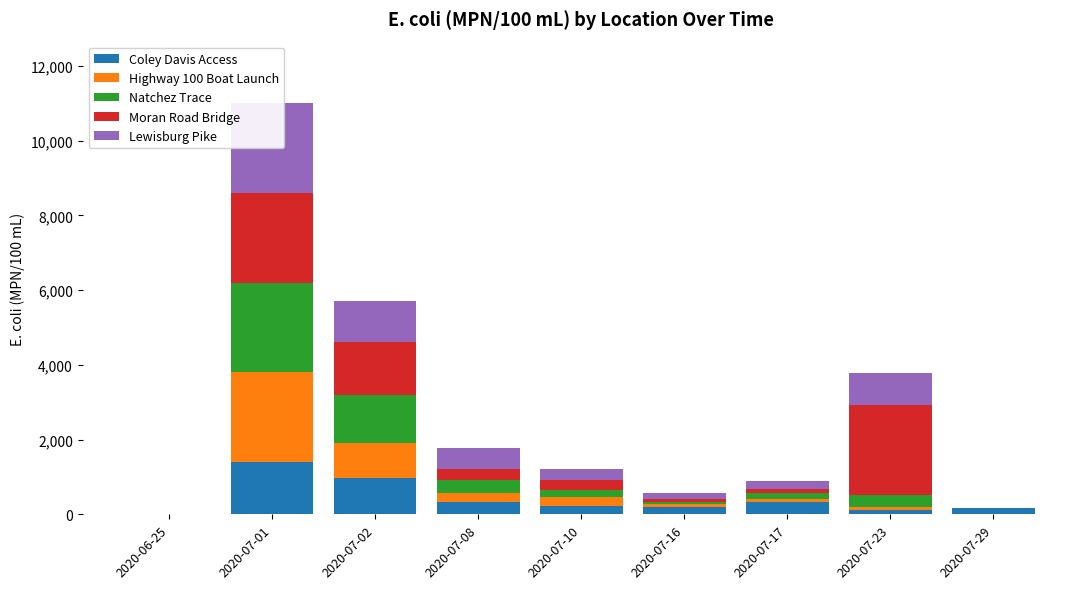

Rank the series at 2020-07-01 from lowest to highest value.

Coley Davis Access, Highway 100 Boat Launch, Natchez Trace, Moran Road Bridge, Lewisburg Pike